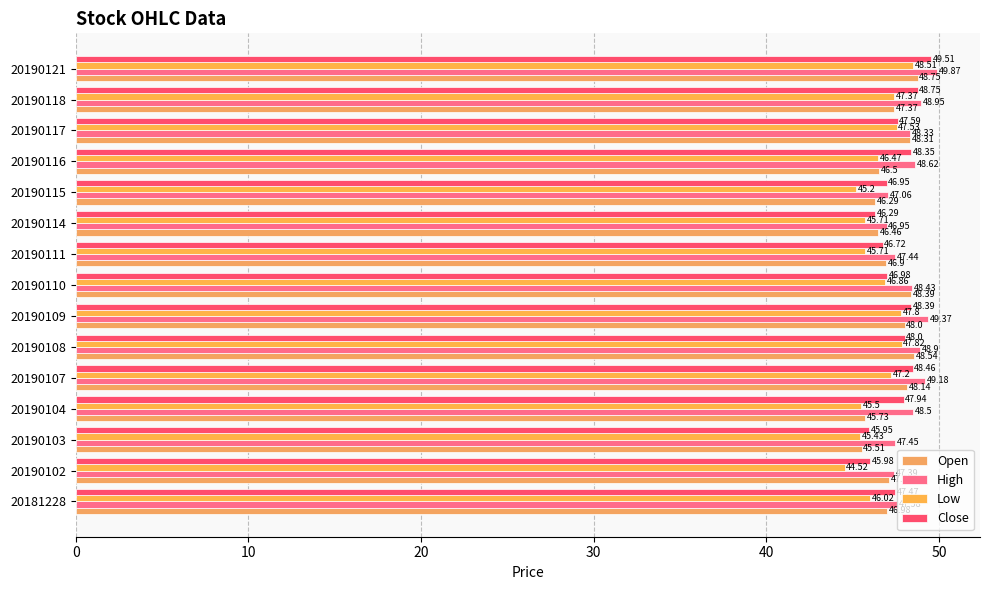

List the series in order of their peak value, highest first.

High, Close, Open, Low